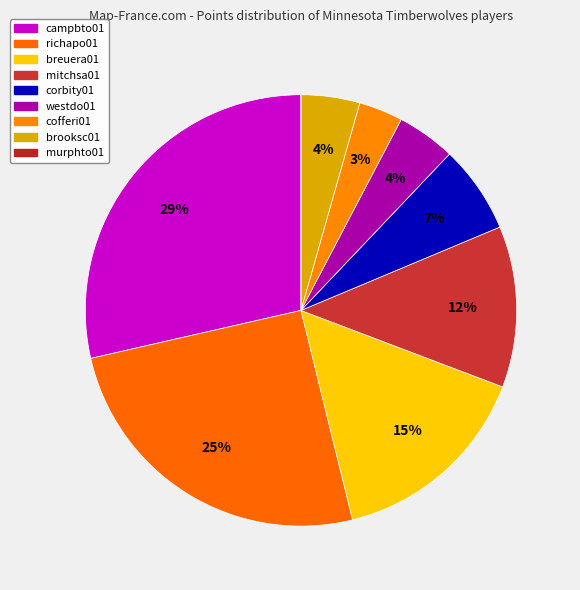

Rank the categories by value from lowest to highest.

murphto01, cofferi01, westdo01, brooksc01, corbity01, mitchsa01, breuera01, richapo01, campbto01